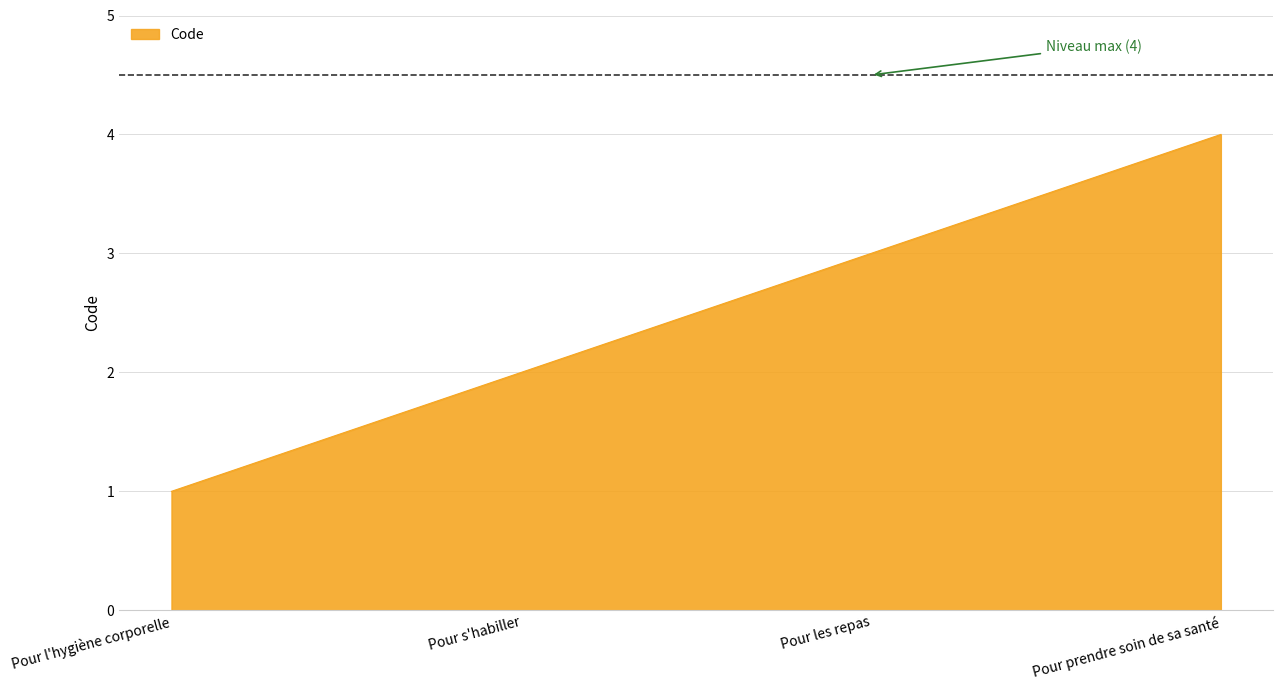

Between Pour l'hygiène corporelle and Pour les repas, which is larger?

Pour les repas